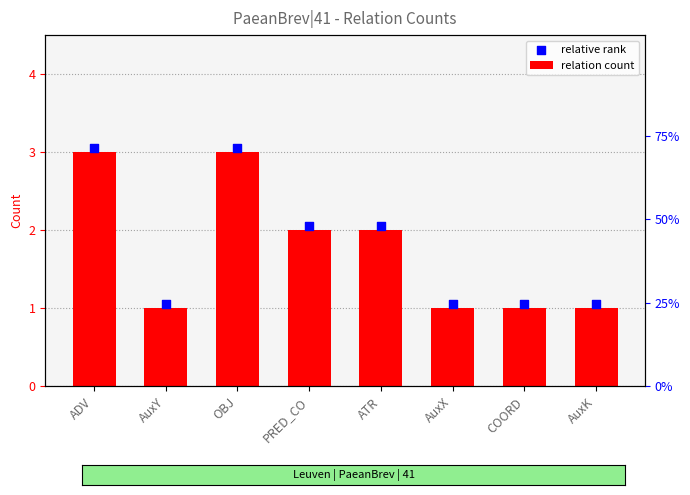

Which series has the largest Y range (max minus min)?

relation count